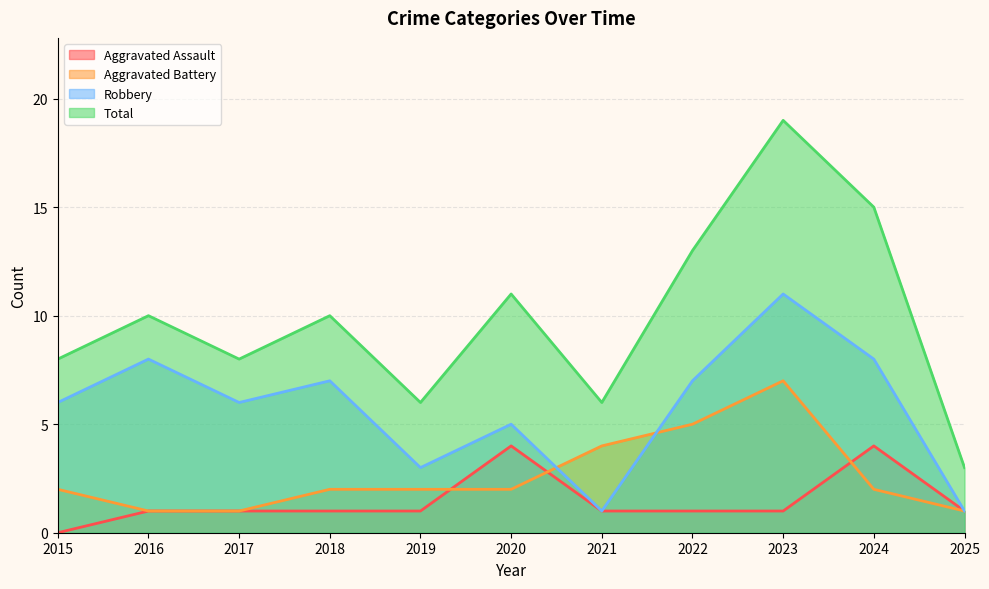

What is the average value of the Robbery series?

6